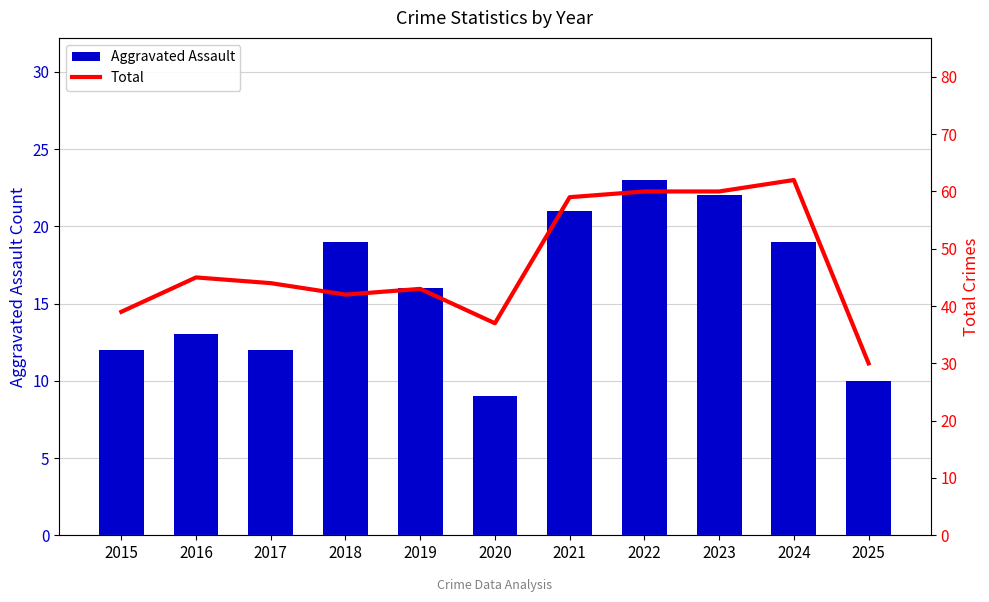

At which label does Aggravated Assault reach its minimum?

2020